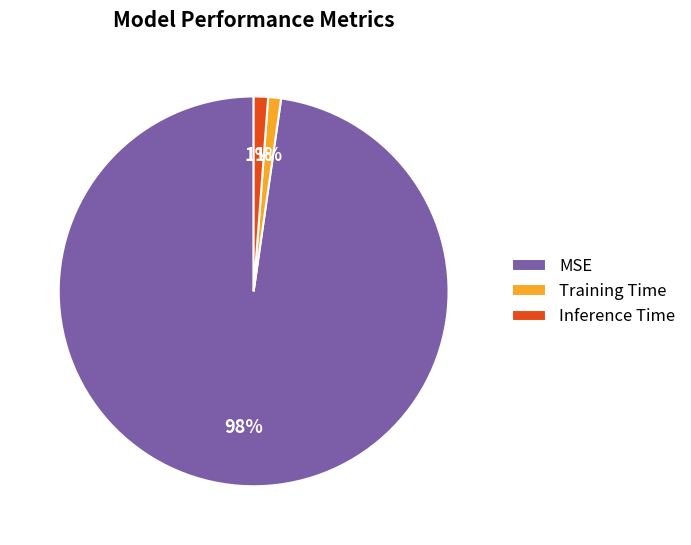

To the nearest percent, what portion does Inference Time represent?

1%